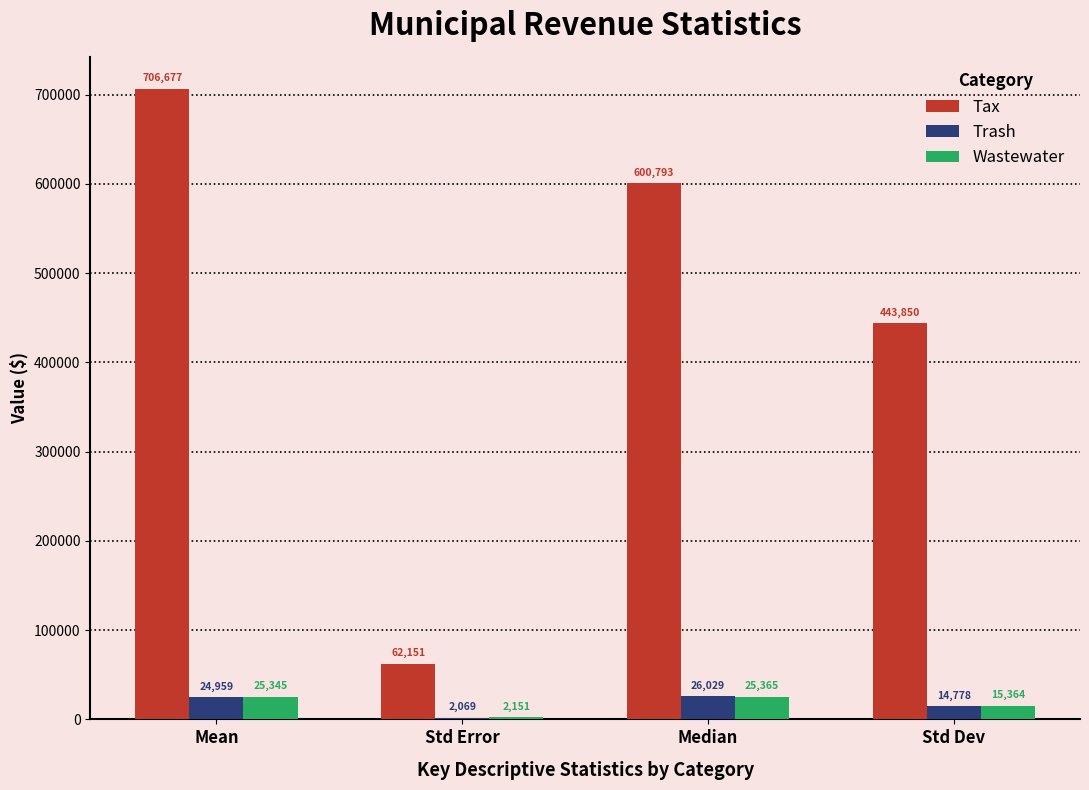

Count the number of data series in this chart.

3